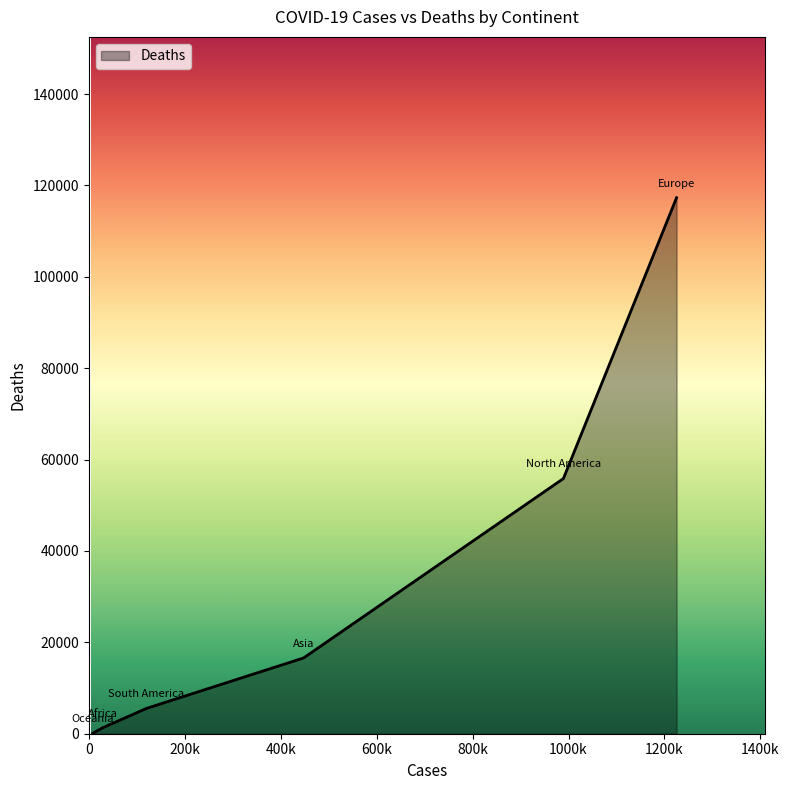

What is the sum of all values?

196720